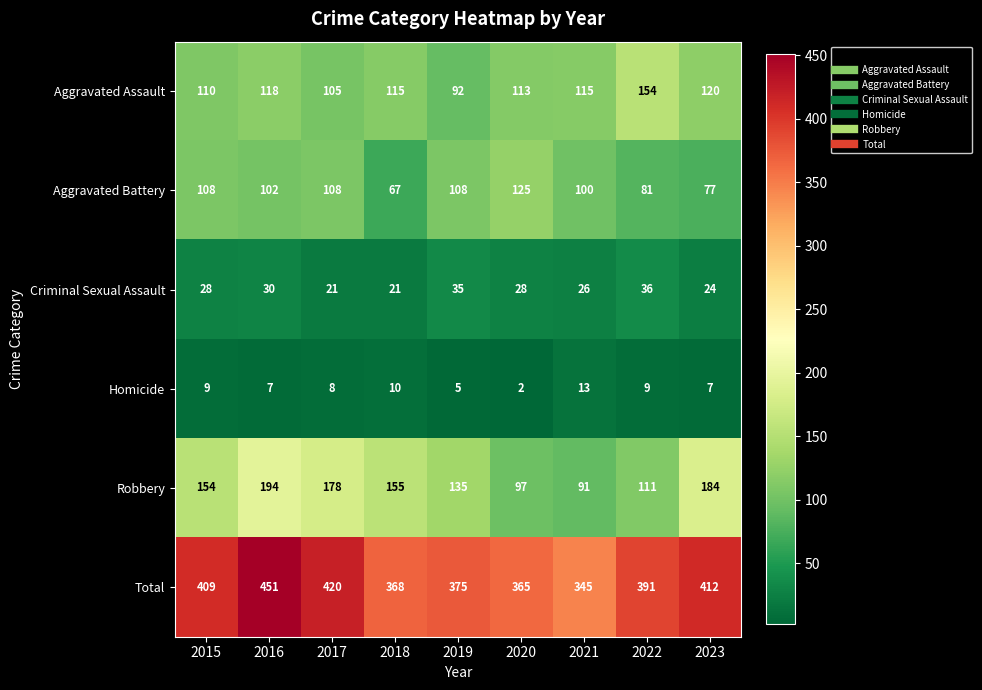

Which label corresponds to the largest value in the chart?

2016